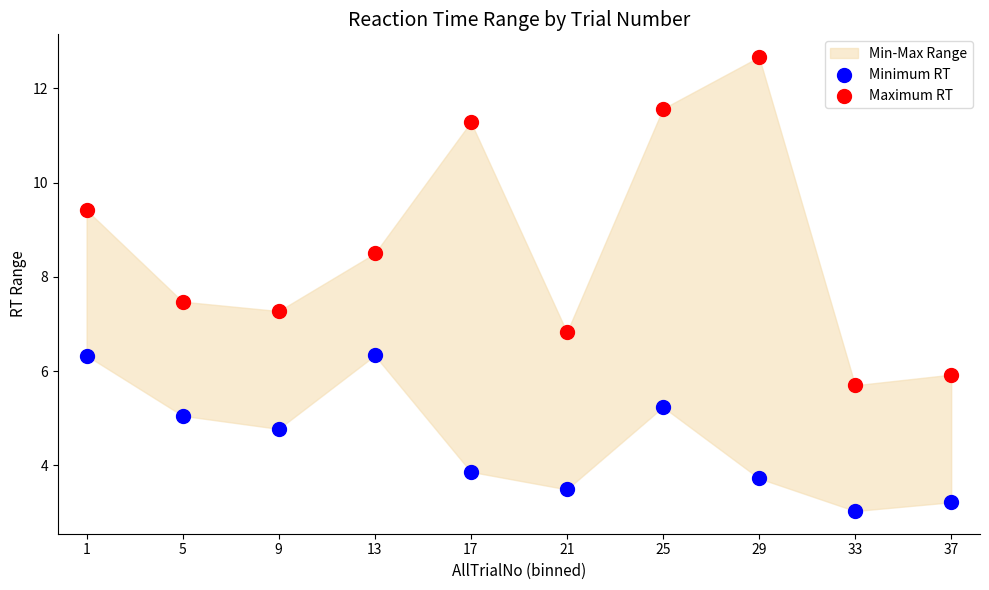

Across all data points, what is the range of Y values (max minus min)?

9.6